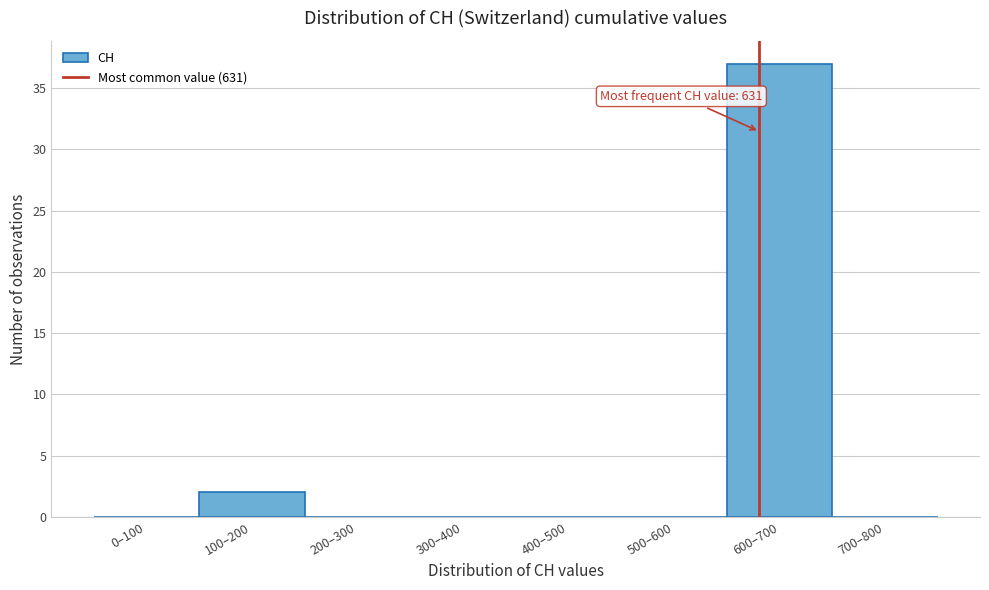

Reading right to left, transcribe all the data shown in this chart.

700–800=0	600–700=37	500–600=0	400–500=0	300–400=0	200–300=0	100–200=2	0–100=0